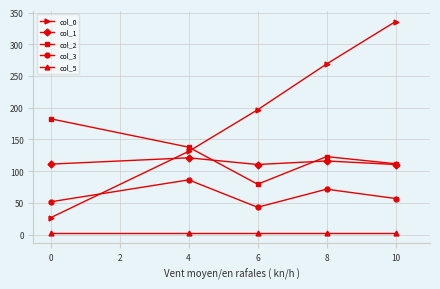

Is this an area chart (filled region under the line)?

No